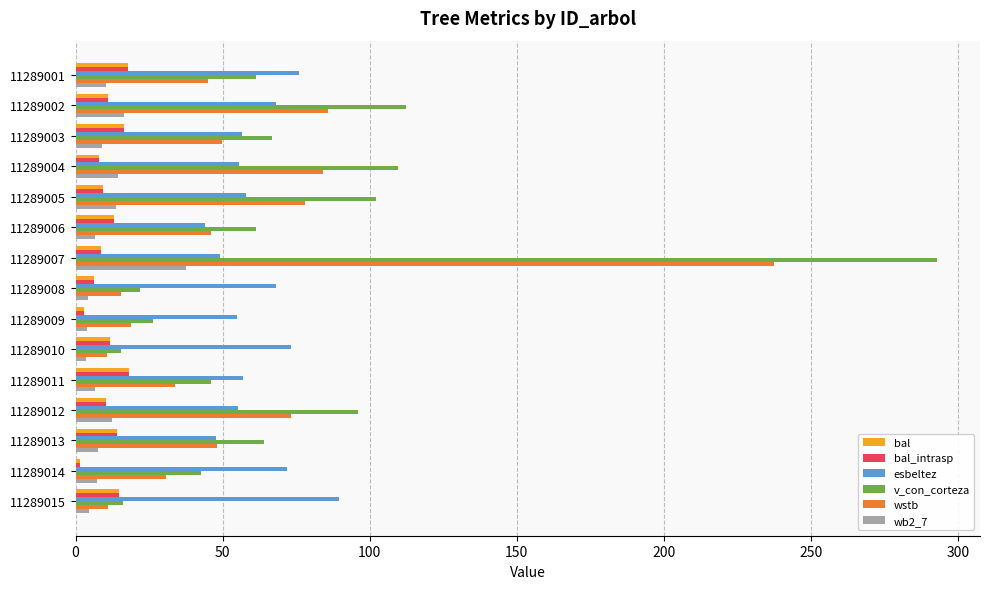

What is the difference between the maximum and minimum values in the wb2_7 series?

34.1